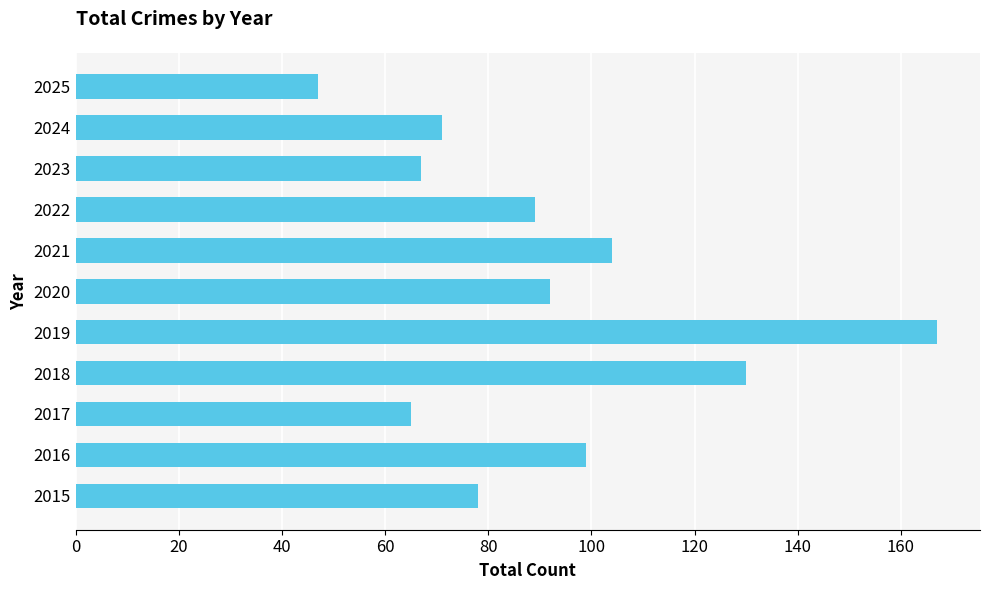

Rank the categories by value from highest to lowest.

2019, 2018, 2021, 2016, 2020, 2022, 2015, 2024, 2023, 2017, 2025